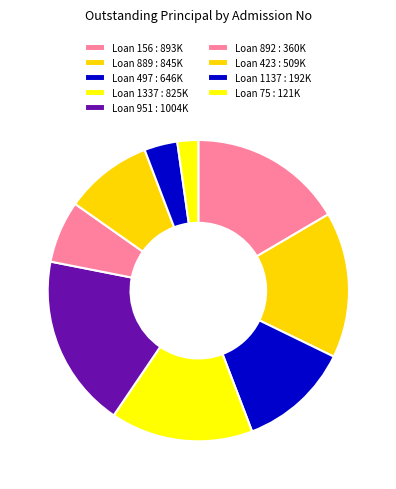

Count the number of slices in the pie.

9